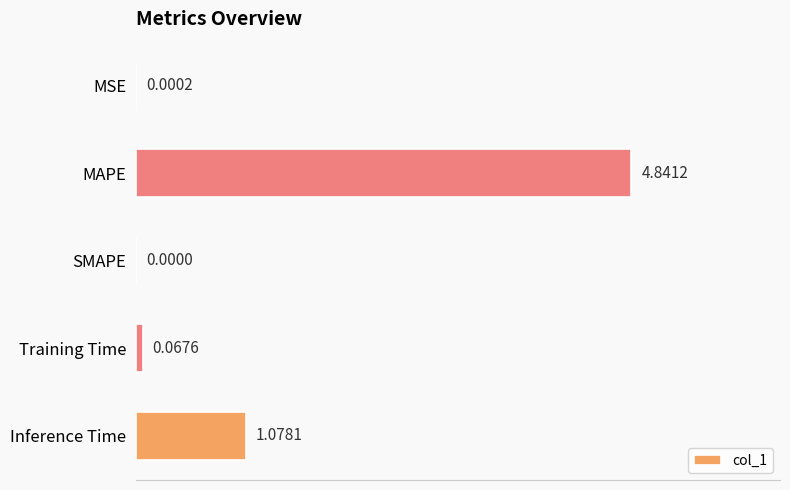

What is the sum of all values?

6.0